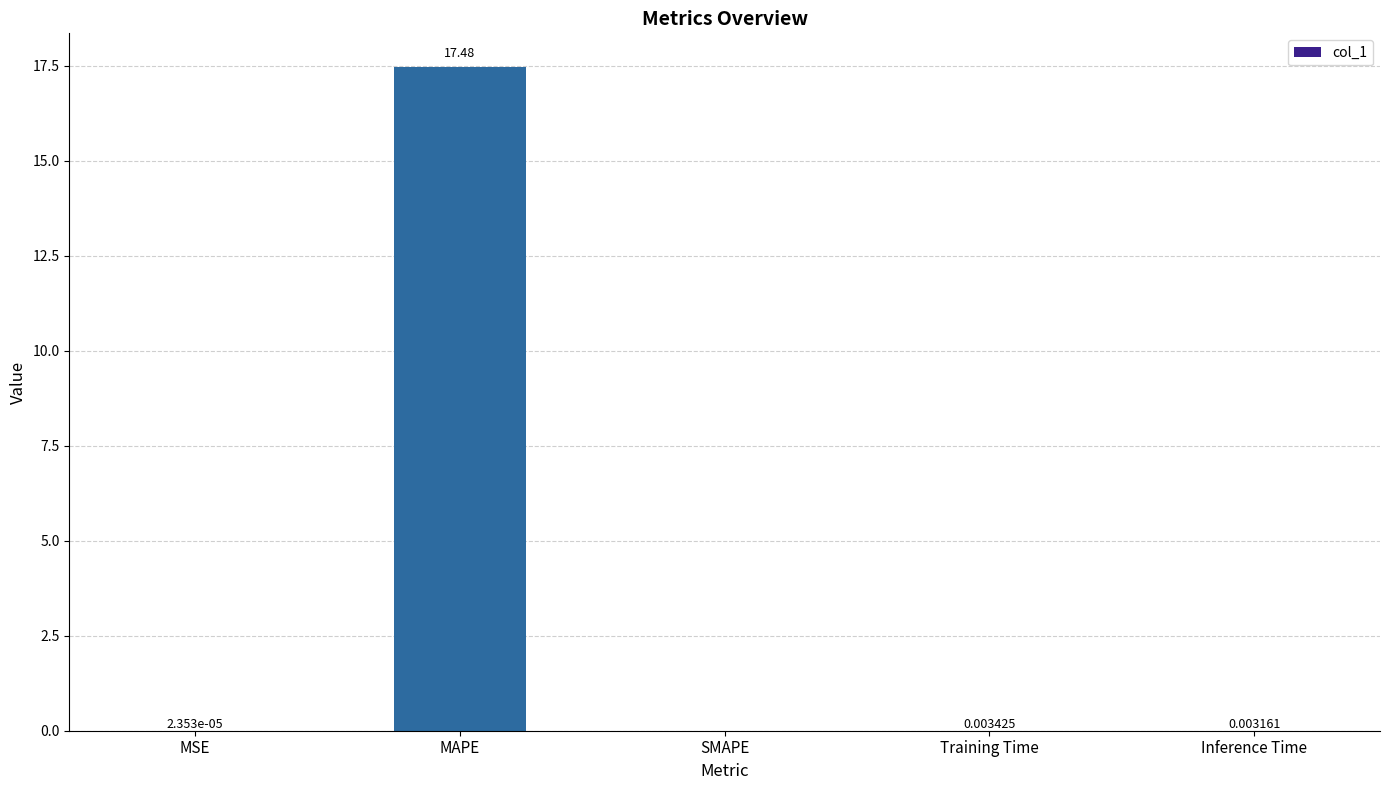

Between SMAPE and Training Time, which is larger?

Training Time